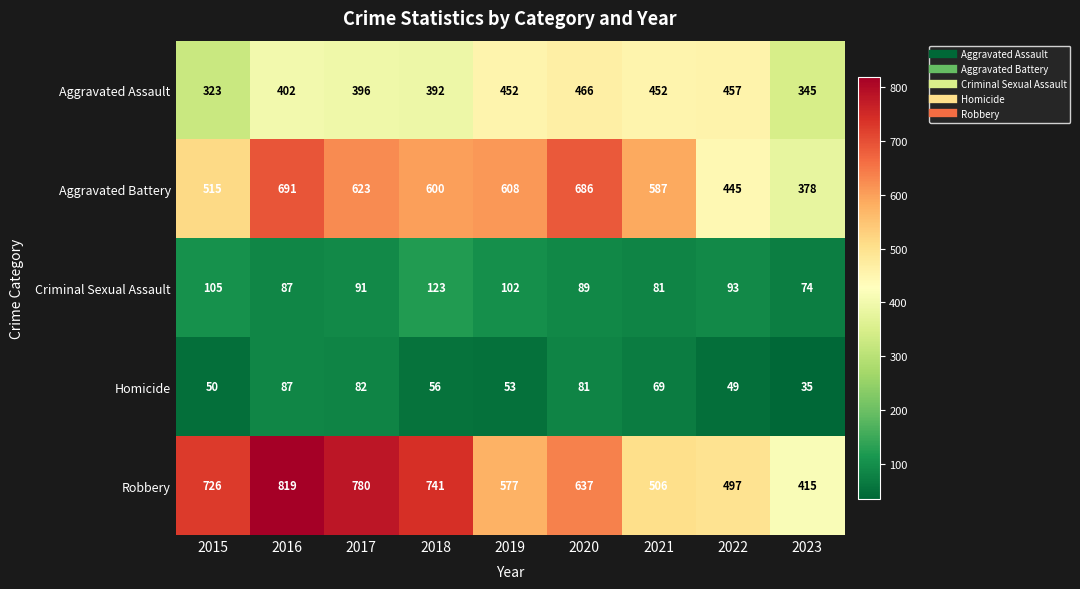

At which category is the sum across all series the highest?

2016